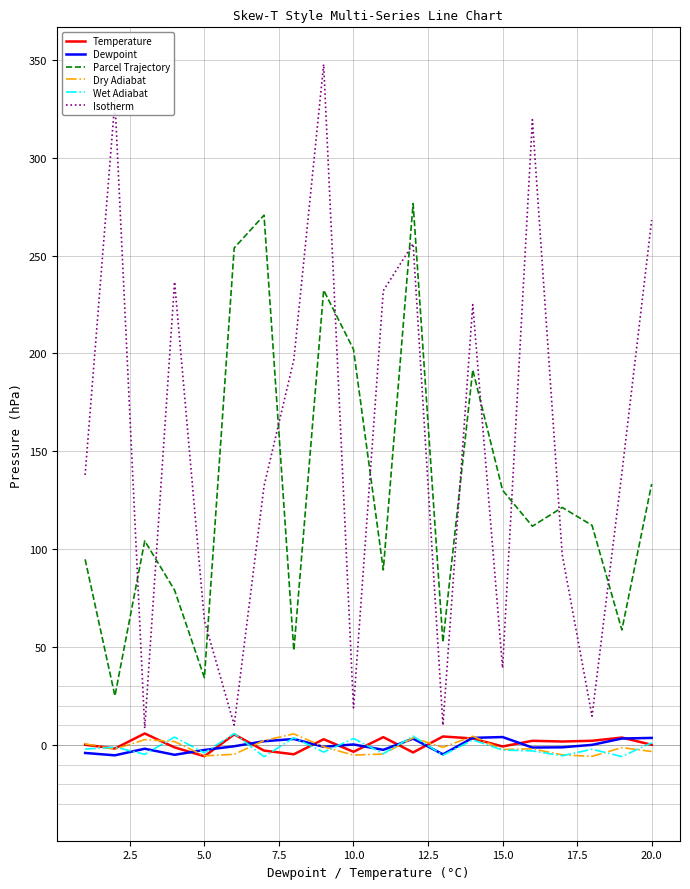

True or false: Parcel Trajectory and Temperature cross at least once.

False